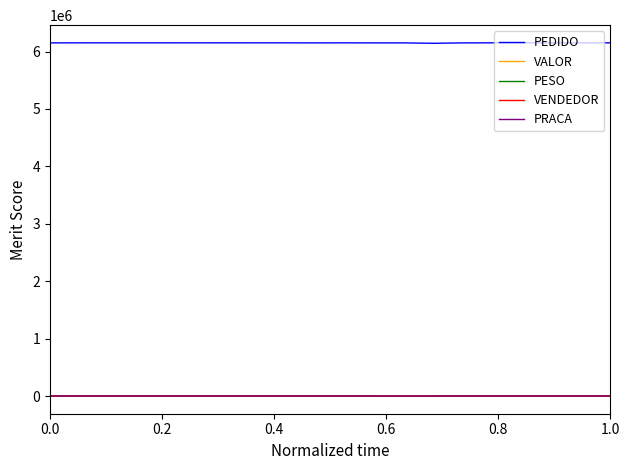

True or false: PEDIDO and VENDEDOR intersect in this chart.

False